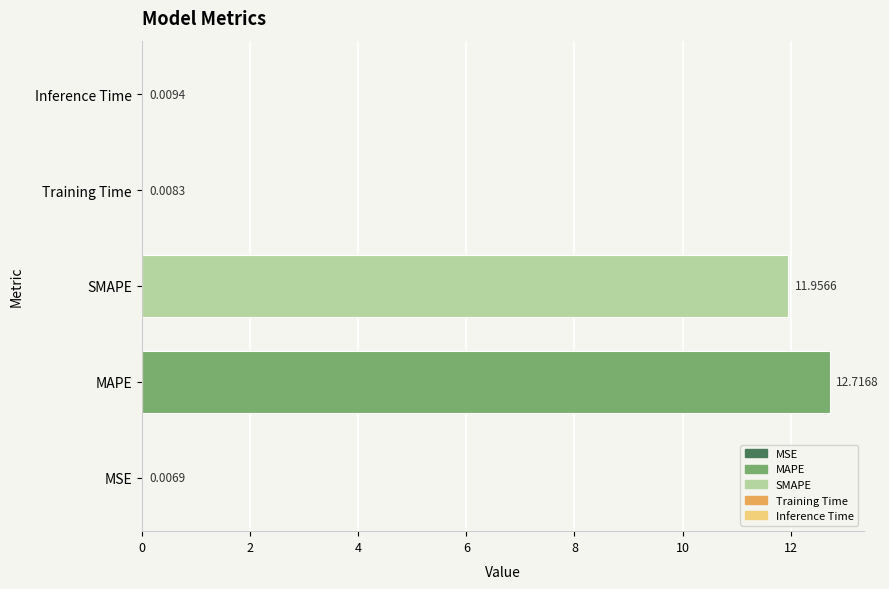

Where is the data nearest to the value 6?

SMAPE